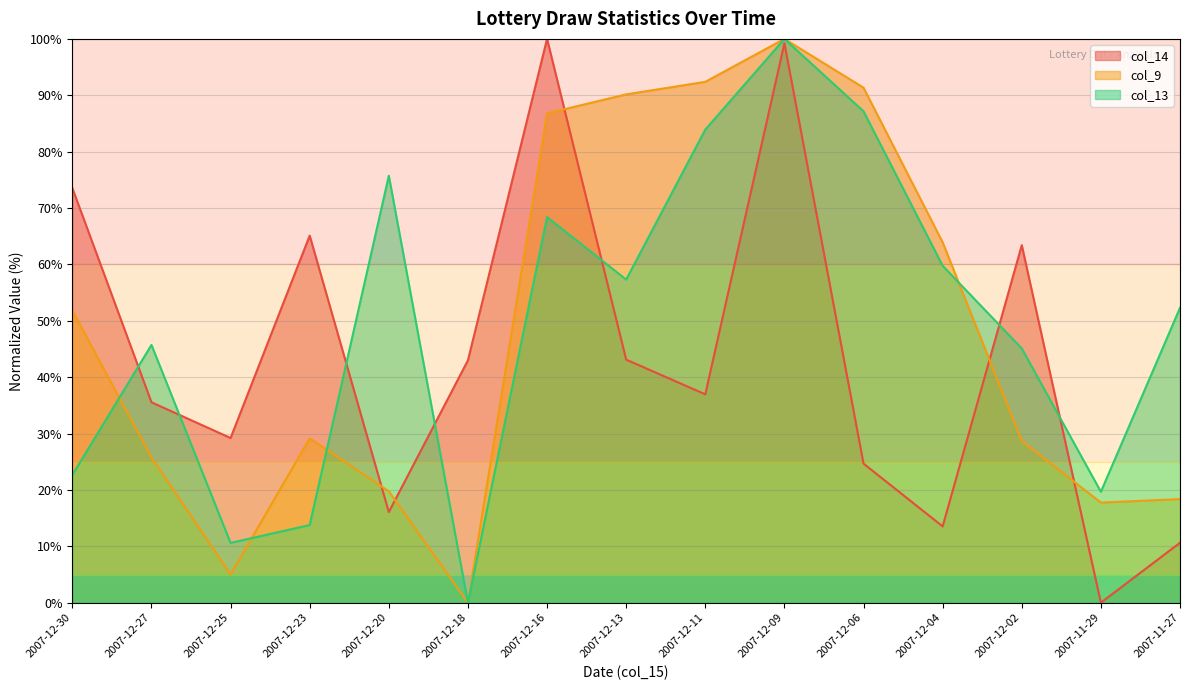

What is the average value of the col_13 series?

49.5